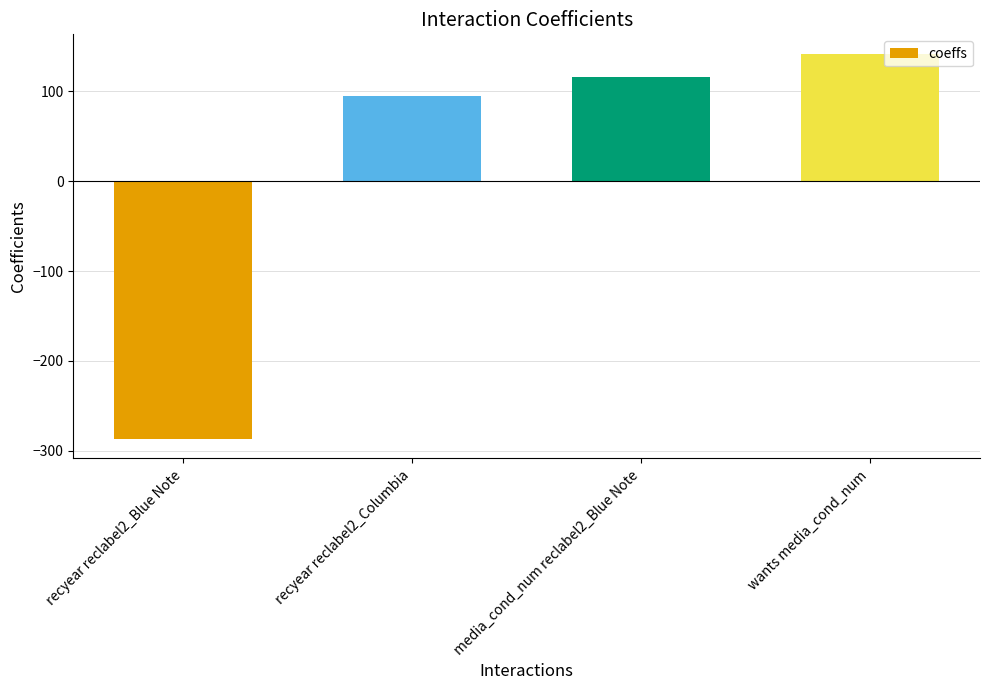

Where is the data nearest to the value -72?

recyear reclabel2_Columbia